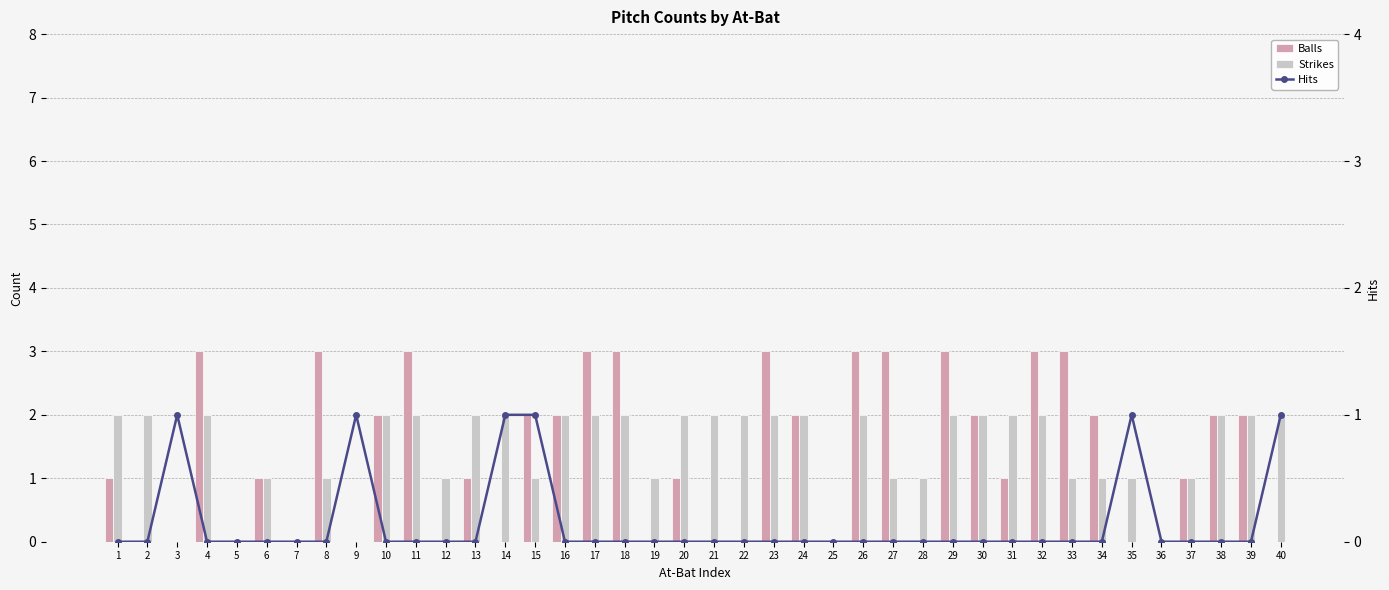

Reading right to left, what are all the values shown in this chart?

Balls: 40=0	39=2	38=2	37=1	36=0	35=0	34=2	33=3	32=3	31=1	30=2	29=3	28=0	27=3	26=3	25=0	24=2	23=3	22=0	21=0	20=1	19=0	18=3	17=3	16=2	15=2	14=0	13=1	12=0	11=3	10=2	9=0	8=3	7=0	6=1	5=0	4=3	3=0	2=0	1=1
Strikes: 40=2	39=2	38=2	37=1	36=0	35=1	34=1	33=1	32=2	31=2	30=2	29=2	28=1	27=1	26=2	25=0	24=2	23=2	22=2	21=2	20=2	19=1	18=2	17=2	16=2	15=1	14=2	13=2	12=1	11=2	10=2	9=0	8=1	7=0	6=1	5=0	4=2	3=0	2=2	1=2
Hits: 40=1	39=0	38=0	37=0	36=0	35=1	34=0	33=0	32=0	31=0	30=0	29=0	28=0	27=0	26=0	25=0	24=0	23=0	22=0	21=0	20=0	19=0	18=0	17=0	16=0	15=1	14=1	13=0	12=0	11=0	10=0	9=1	8=0	7=0	6=0	5=0	4=0	3=1	2=0	1=0